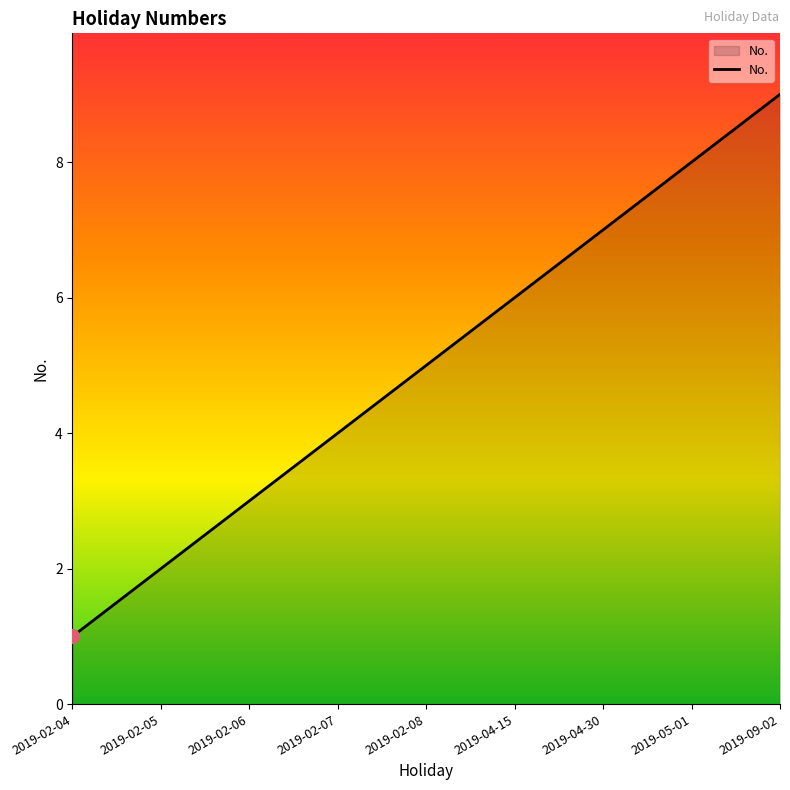

The value at 2019-02-07 is 7. True or false?

False